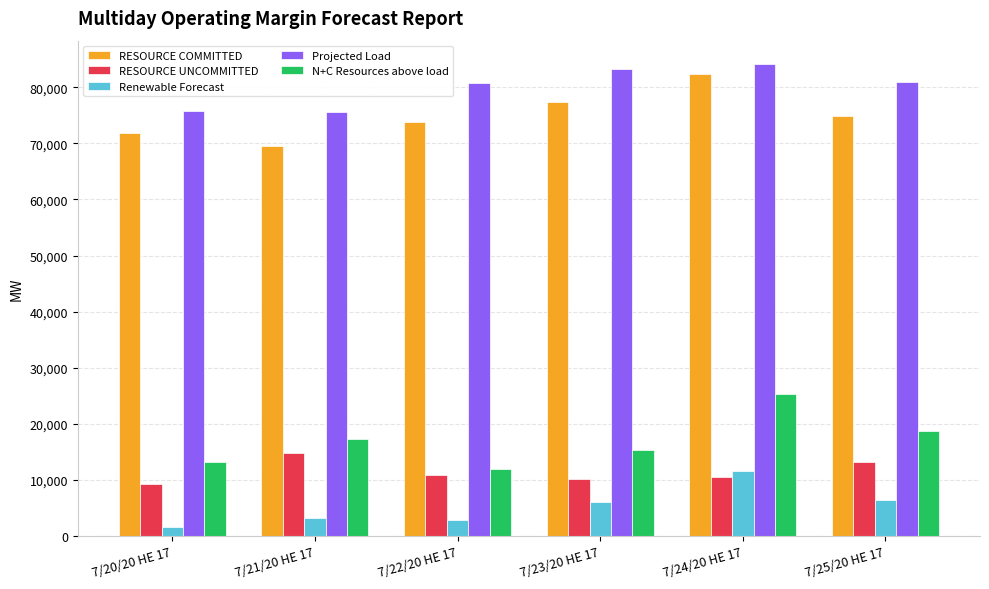

What is the sum of all RESOURCE COMMITTED values?

449964.0